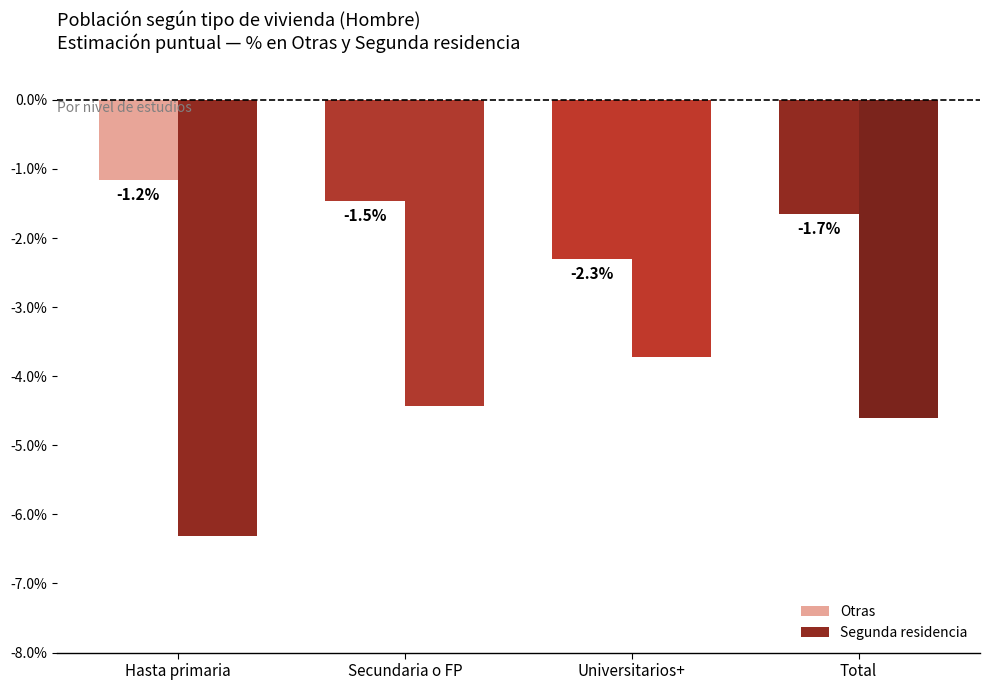

What is the sum of the Otras values at Universitarios+ and Total?

-4.0